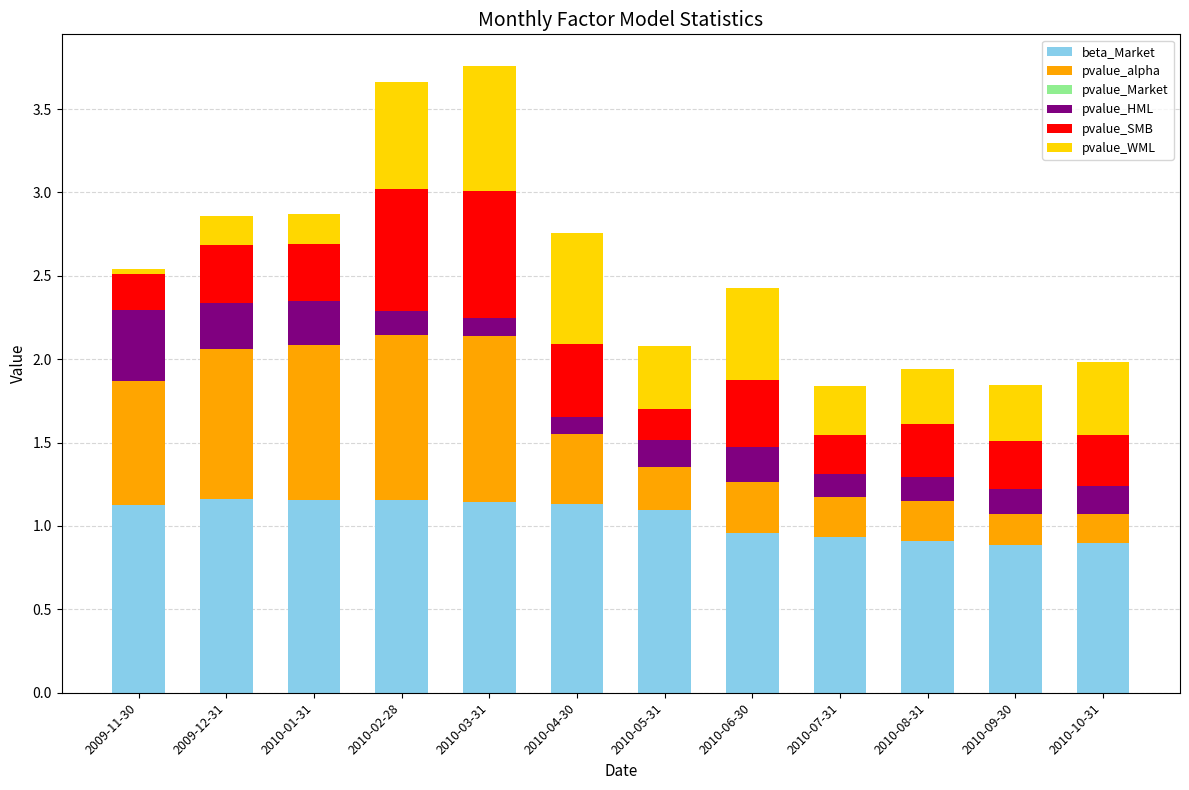

True or false: beta_Market has a value of 0.6 at 2010-05-31.

False